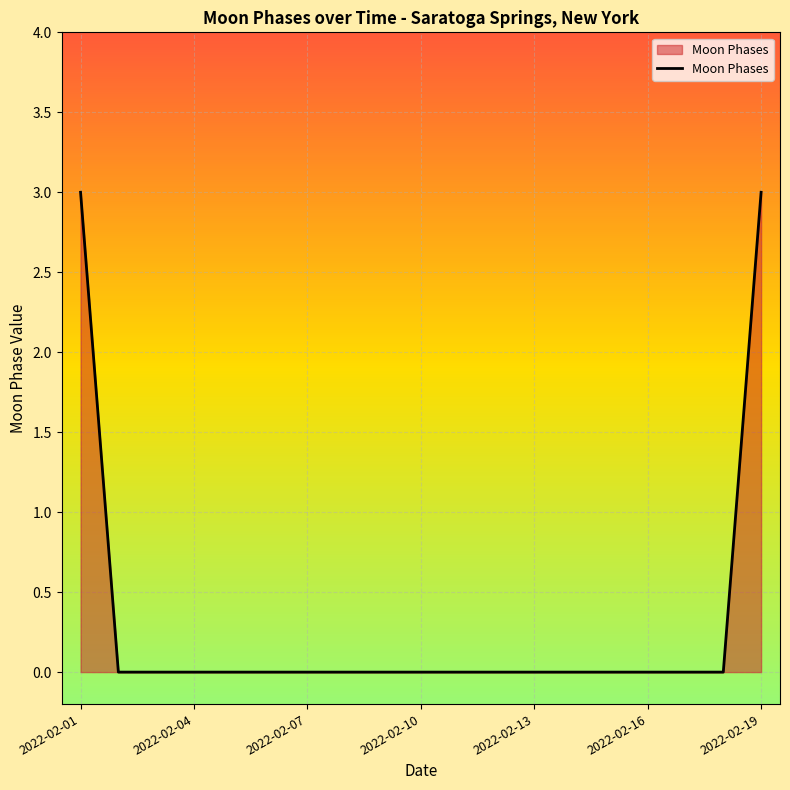

What is the greatest value displayed?

3